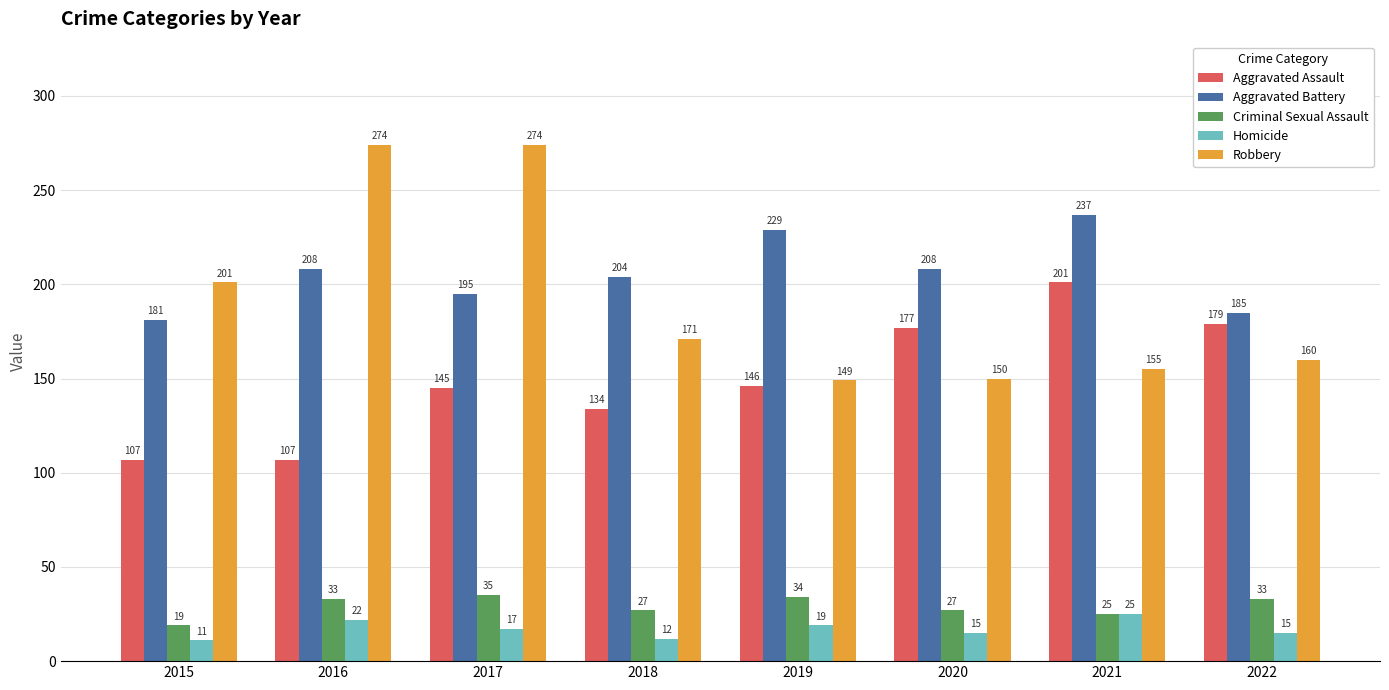

Reading left to right, what are all the values shown in this chart?

Aggravated Assault: 2015=107	2016=107	2017=145	2018=134	2019=146	2020=177	2021=201	2022=179
Aggravated Battery: 2015=181	2016=208	2017=195	2018=204	2019=229	2020=208	2021=237	2022=185
Criminal Sexual Assault: 2015=19	2016=33	2017=35	2018=27	2019=34	2020=27	2021=25	2022=33
Homicide: 2015=11	2016=22	2017=17	2018=12	2019=19	2020=15	2021=25	2022=15
Robbery: 2015=201	2016=274	2017=274	2018=171	2019=149	2020=150	2021=155	2022=160